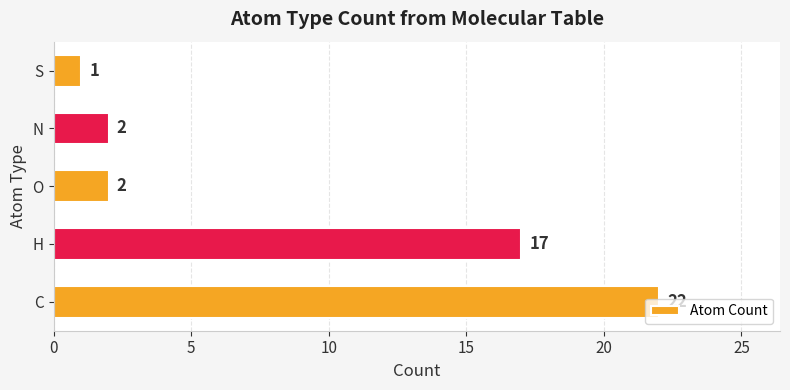

True or false: the data shows 1 at S.

True